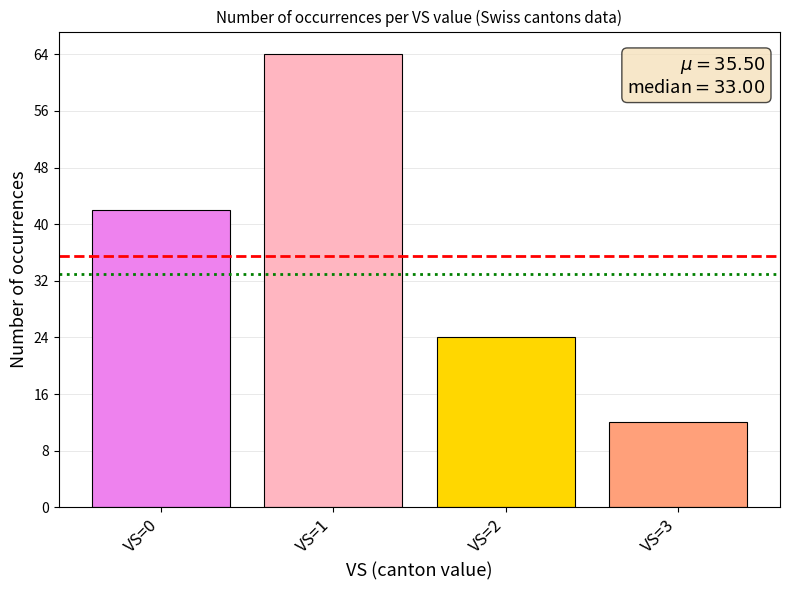

How many series are shown in this chart?

1